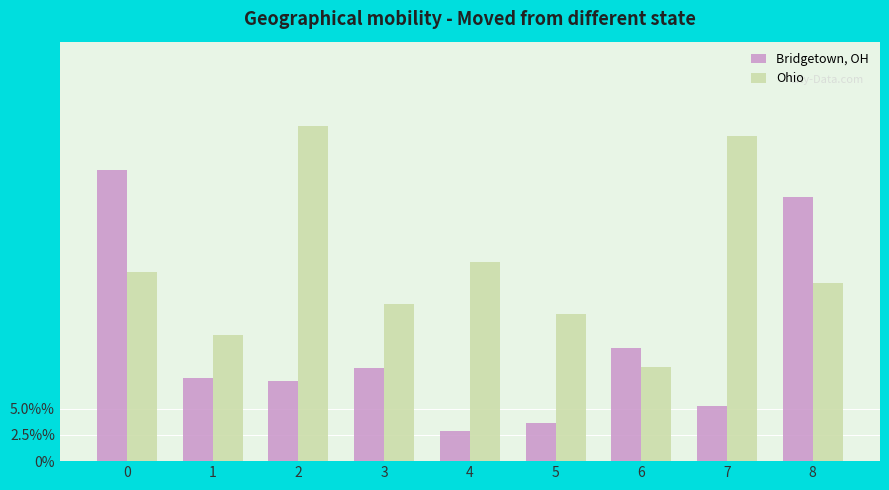

Rank the series by their average value, from highest to lowest.

Ohio, Bridgetown, OH